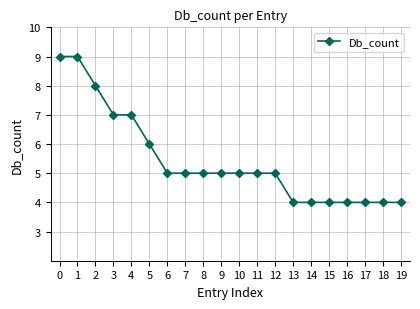

Approximately how many times larger is the value at 4 compared to 6?

1.4